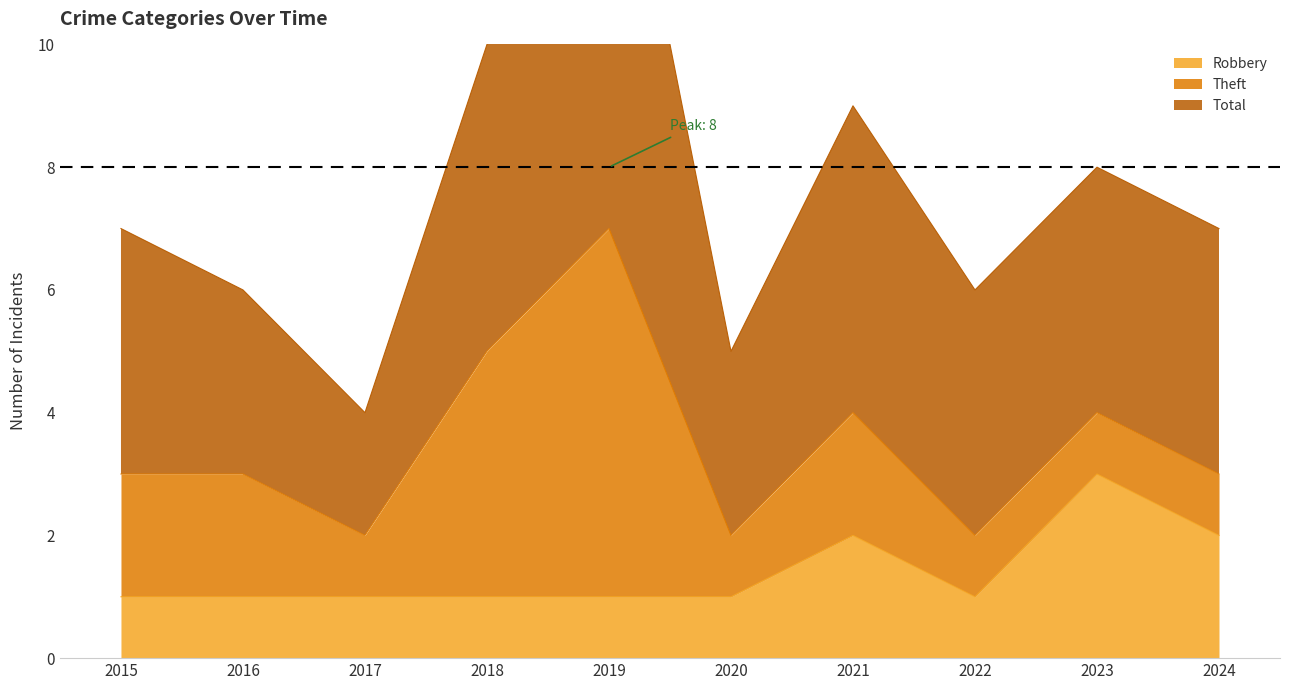

Reading left to right, extract all data points from this chart.

Robbery: 1	1	1	1	1	1	2	1	3	2
Theft: 2	2	1	4	6	1	2	1	1	1
Total: 4	3	2	5	8	3	5	4	4	4